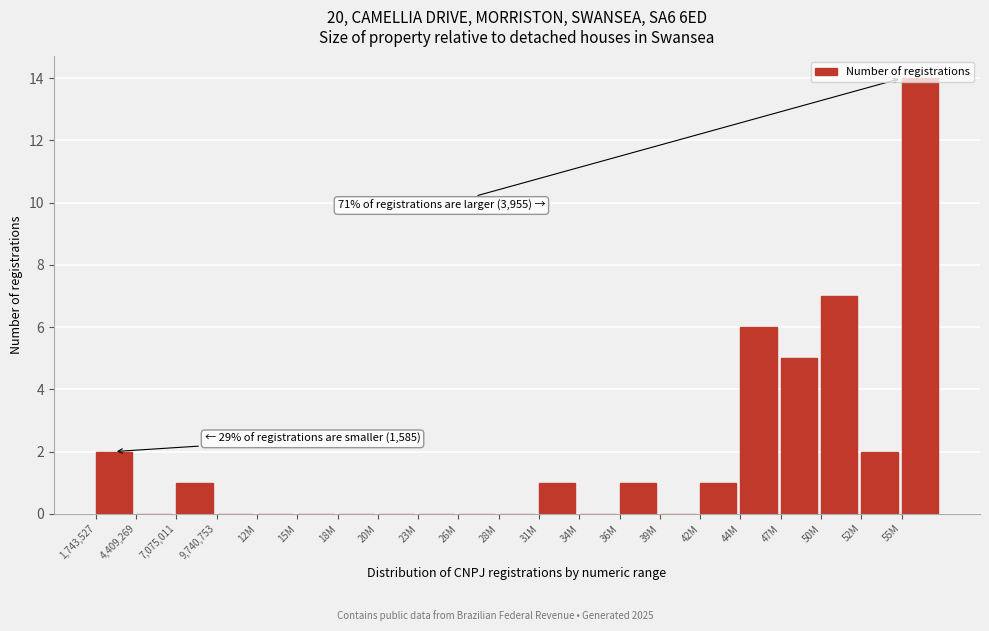

What is the maximum value shown in the chart?

14